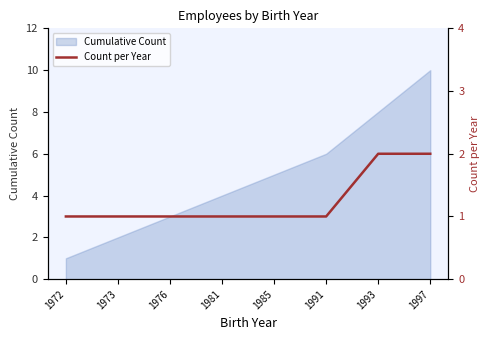

The value of Cumulative Count at 1997 is 3. True or false?

False